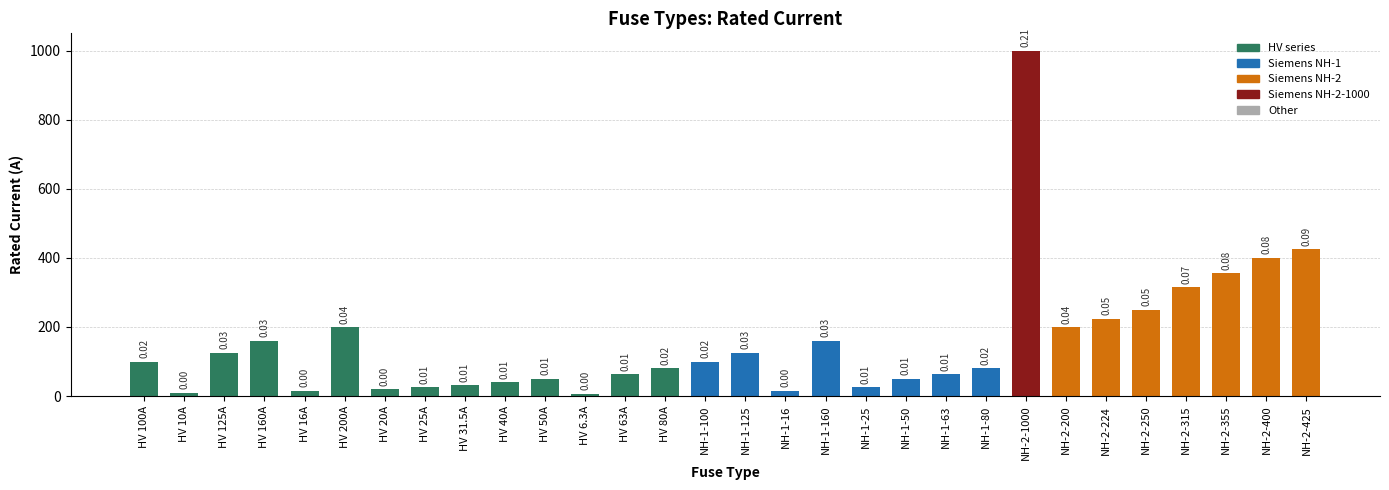

Reading right to left, list all the values displayed in this chart.

NH-2-425=425.0	NH-2-400=400.0	NH-2-355=355.0	NH-2-315=315.0	NH-2-250=250.0	NH-2-224=224.0	NH-2-200=200.0	NH-2-1000=1000.0	NH-1-80=80.0	NH-1-63=63.0	NH-1-50=50.0	NH-1-25=25.0	NH-1-160=160.0	NH-1-16=16.0	NH-1-125=125.0	NH-1-100=100.0	HV 80A=80.0	HV 63A=63.0	HV 6.3A=6.3	HV 50A=50.0	HV 40A=40.0	HV 31.5A=31.5	HV 25A=25.0	HV 20A=20.0	HV 200A=200.0	HV 16A=16.0	HV 160A=160.0	HV 125A=125.0	HV 10A=10.0	HV 100A=100.0